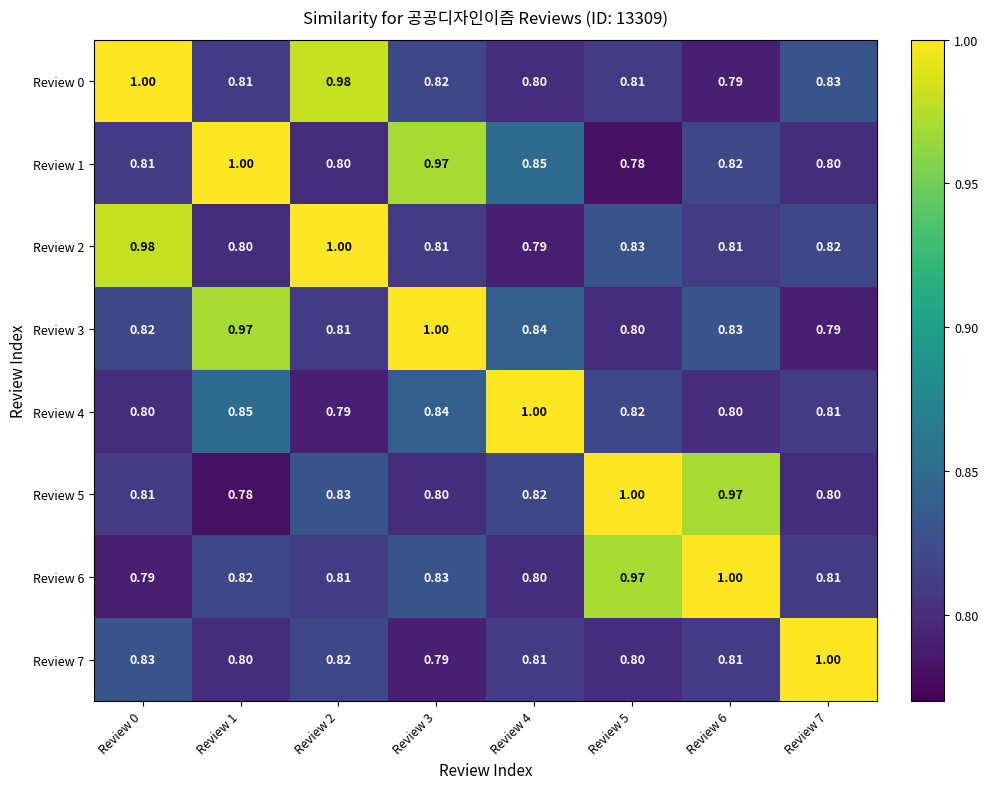

Is the value of Review 3 at Review 5 greater than the value of Review 7 at Review 7?

No